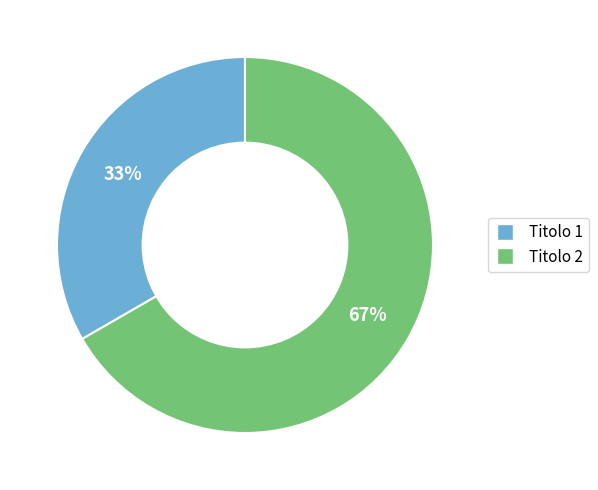

Between Titolo 1 and Titolo 2, which is larger?

Titolo 2